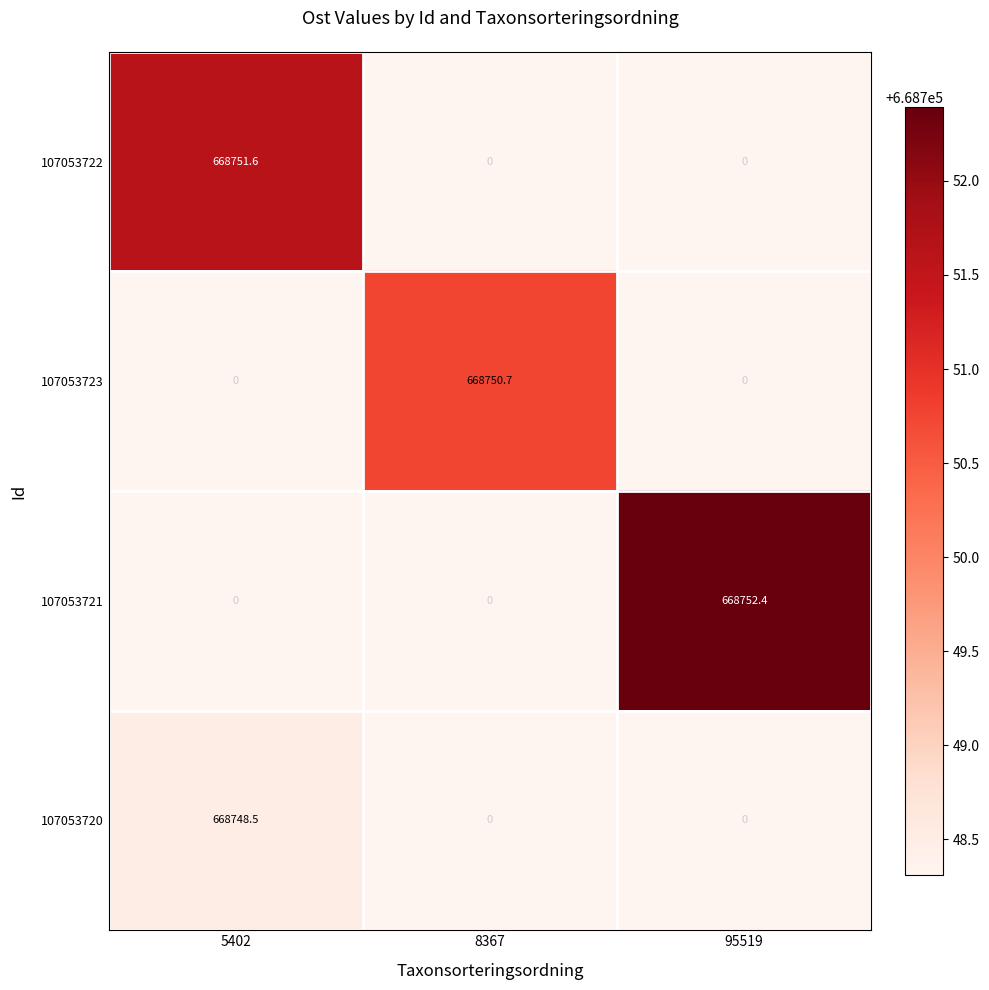

What is the greatest value displayed?

668752.4